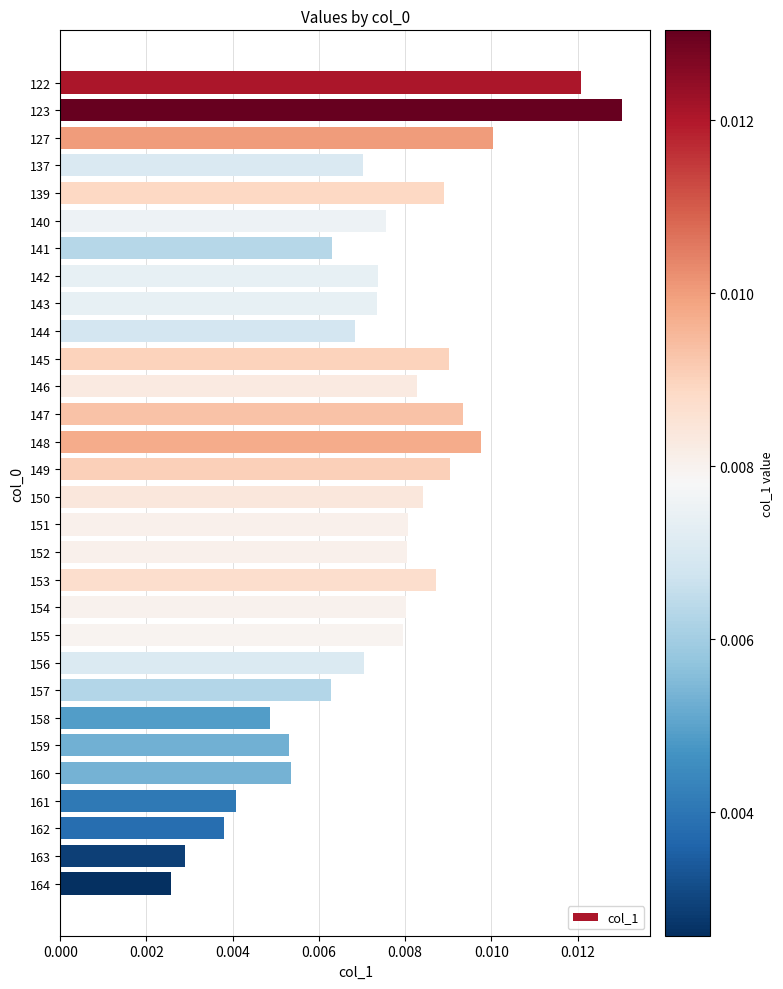

Are the bars horizontal?

Yes